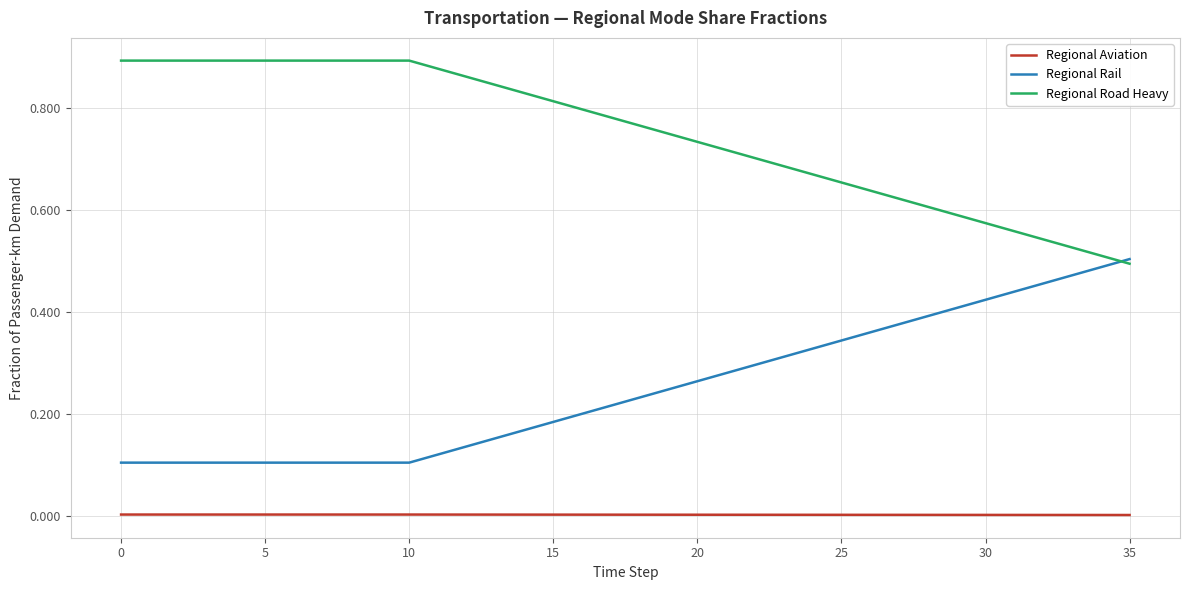

True or false: Regional Aviation and Regional Rail cross at least once.

False